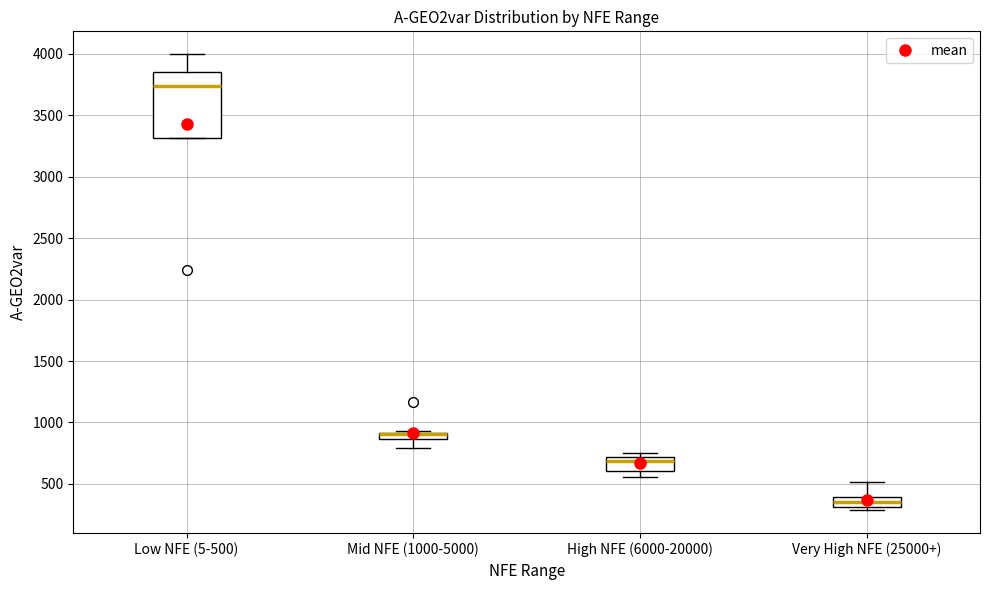

Comparing the boxes themselves (not the whiskers), which one is the tallest?

Low NFE (5-500)